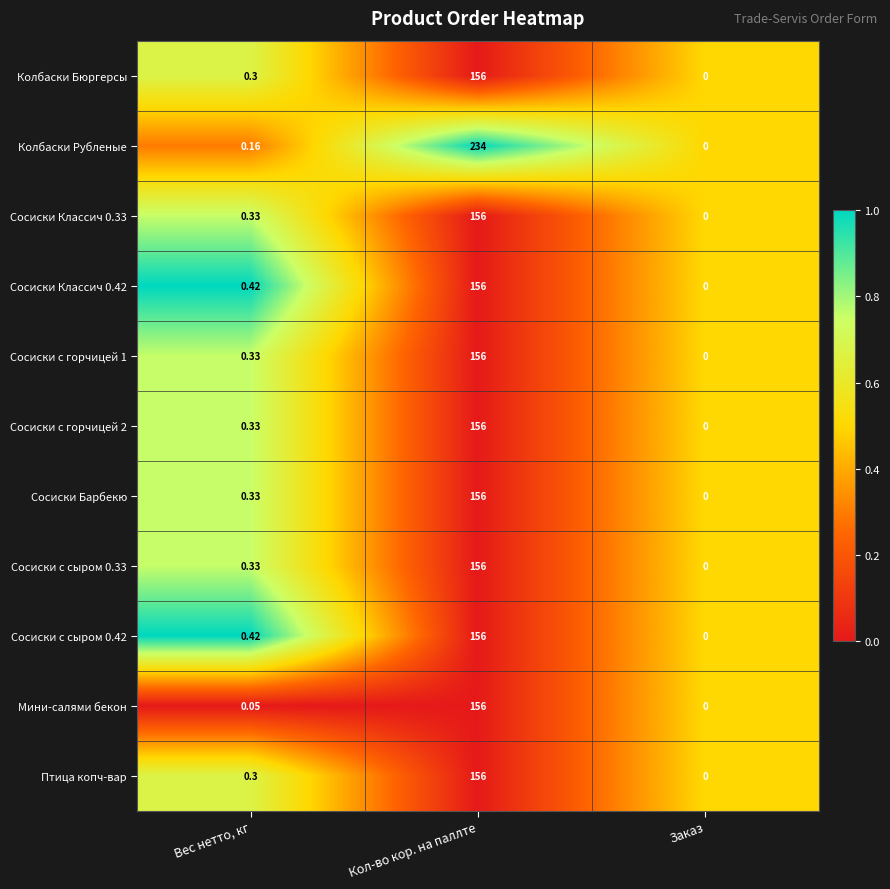

At which label does Сосиски Классич 0.42 reach its minimum?

Заказ